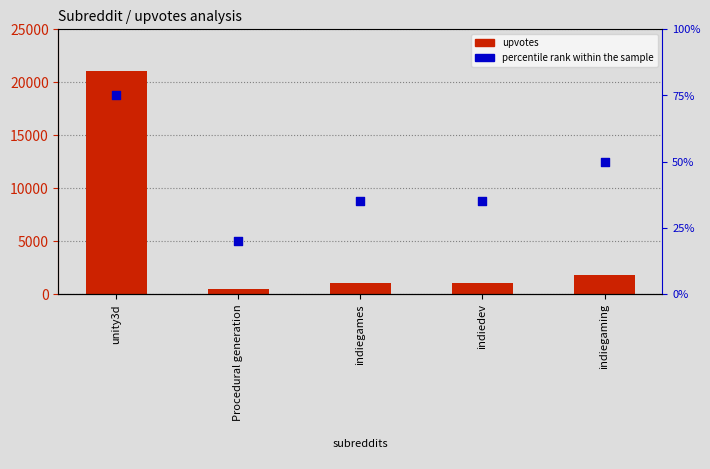

At which category is the sum across all series the highest?

unity3d